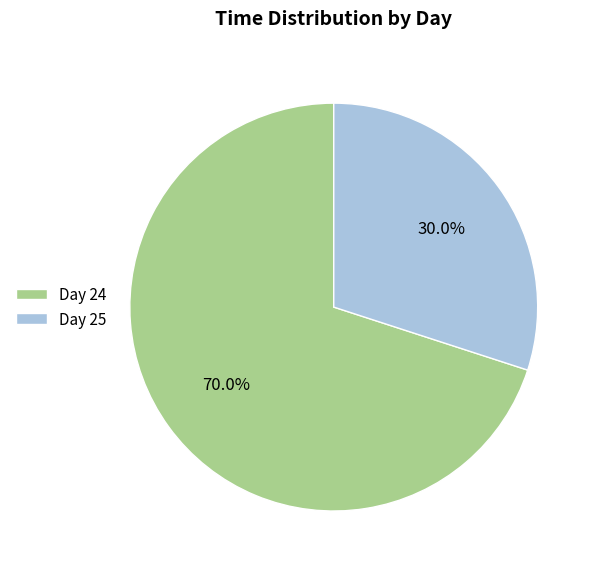

What is the smallest slice in the pie chart?

Day 25